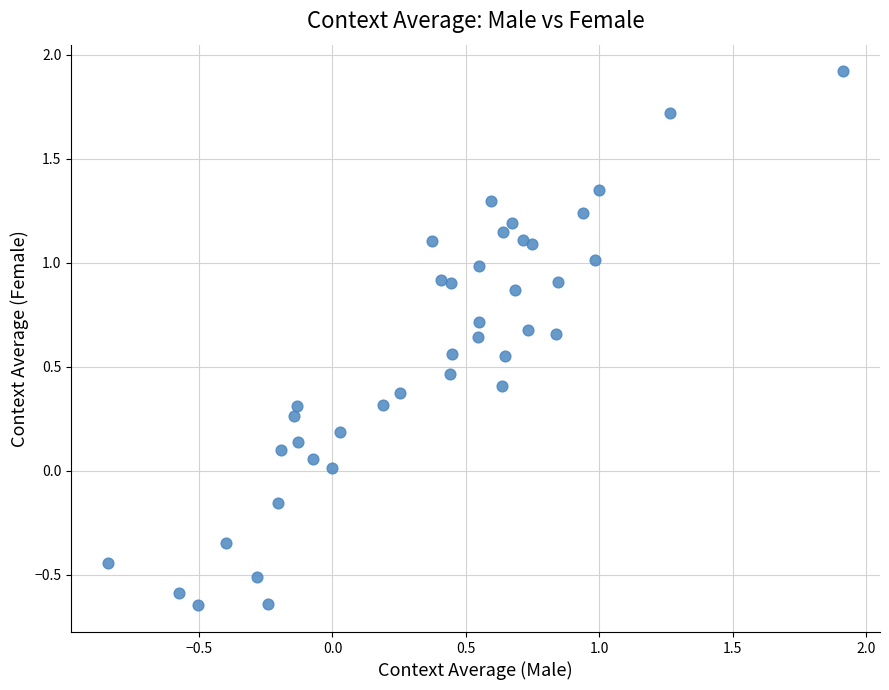

What is the range of X values (max minus min)?

2.8